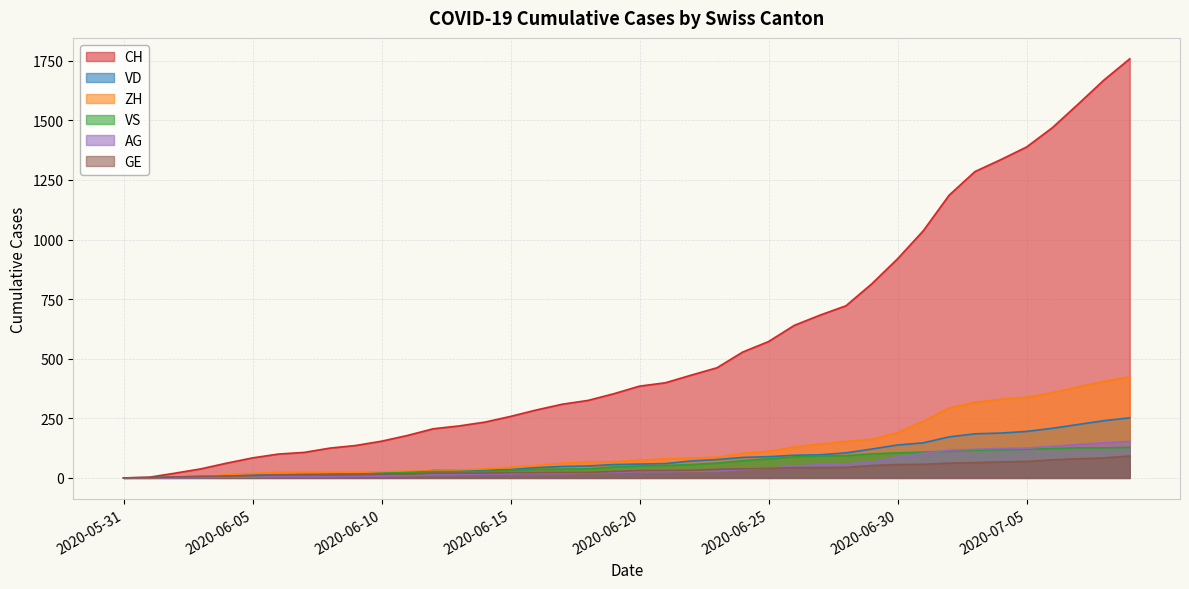

The value of GE at 2020-07-05 is 41. True or false?

False